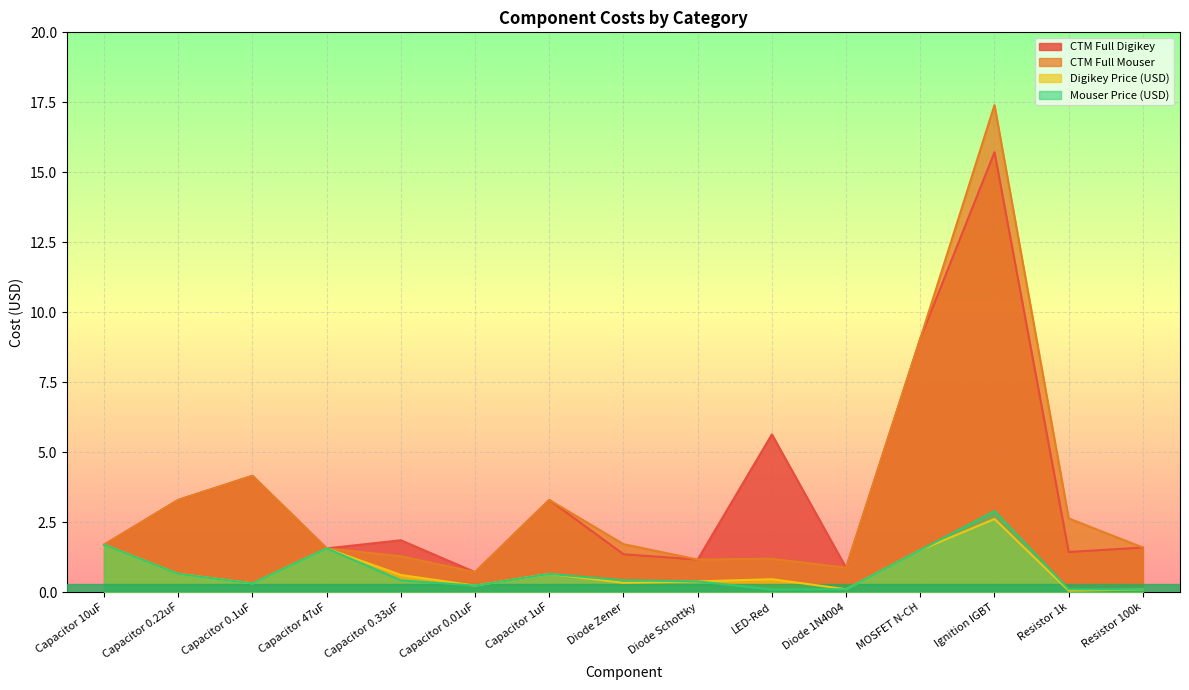

How many distinct data groups are displayed?

4